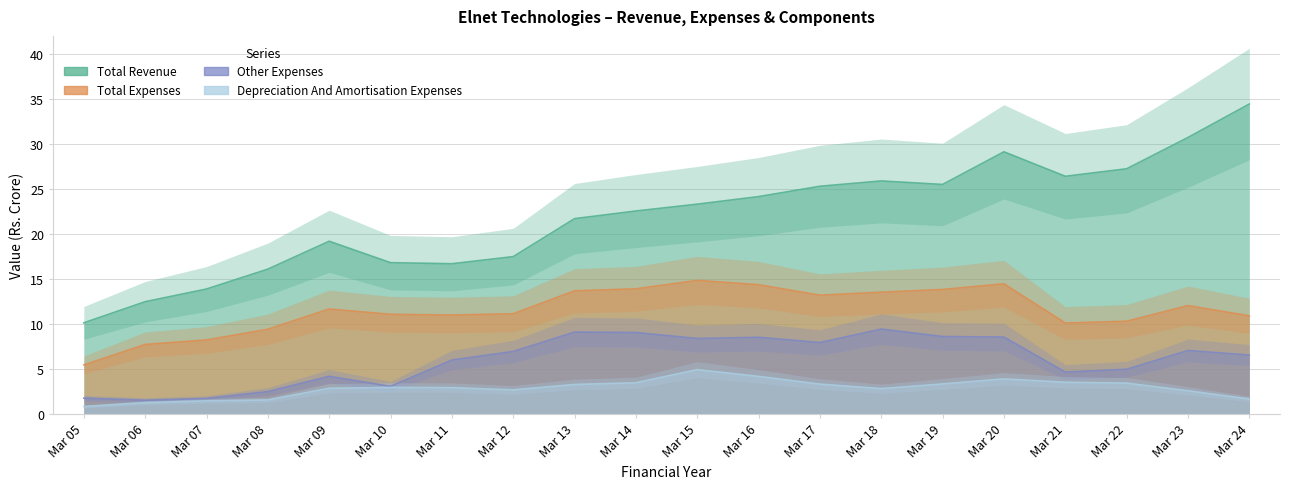

What are all the series names shown in the legend?

Total Revenue, Total Expenses, Other Expenses, Depreciation And Amortisation Expenses